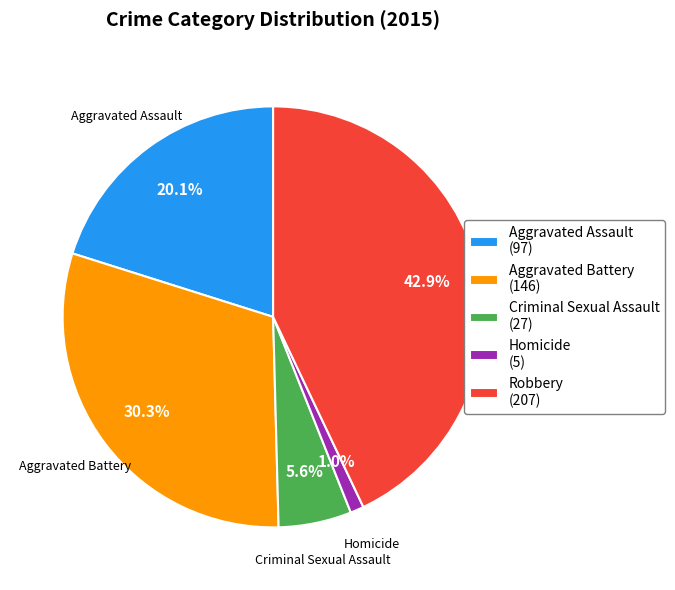

To the nearest percent, what is the difference between the largest and smallest slice percentages?

42%